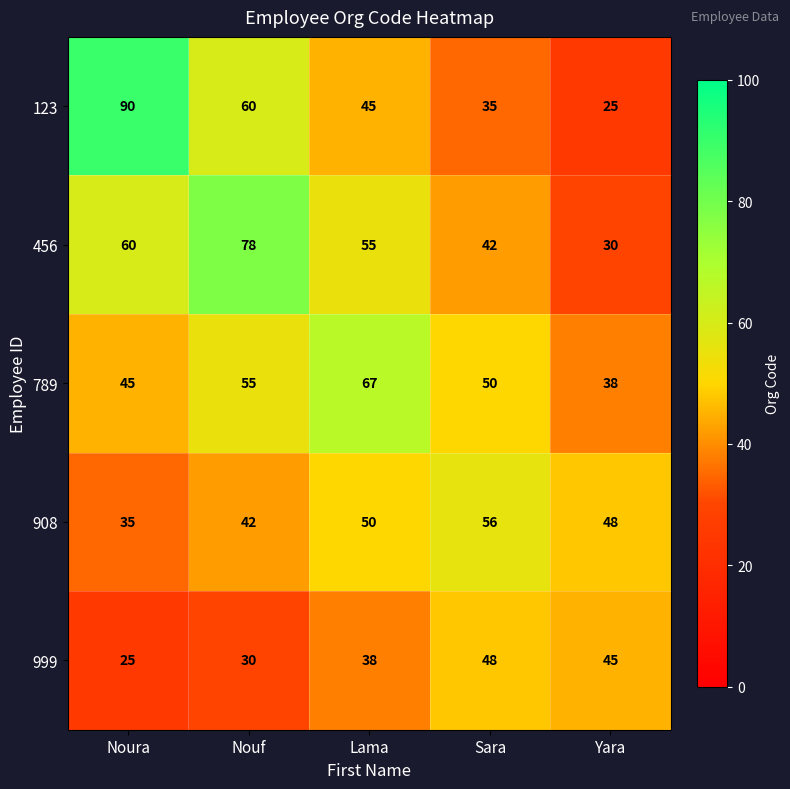

At which category is the sum across all series the highest?

Nouf